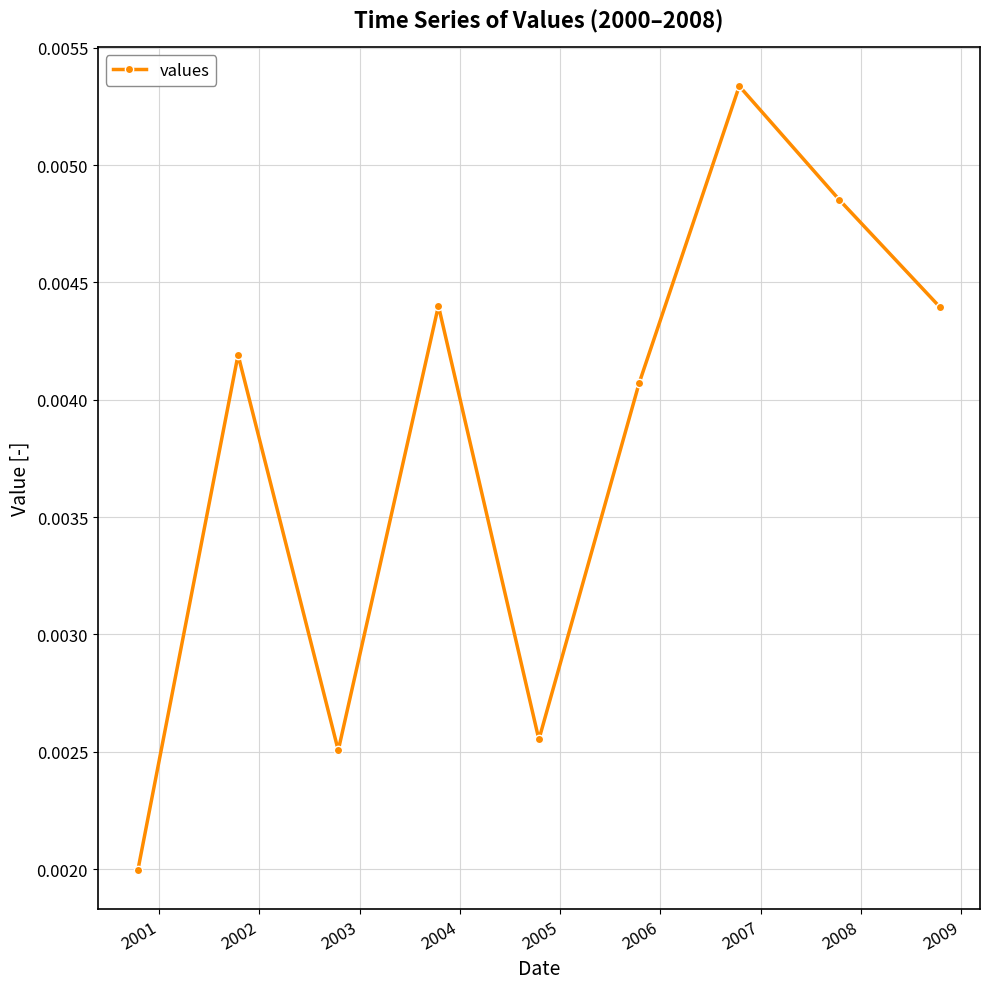

How many points are lower than both their immediate neighbors (excluding endpoints)?

2